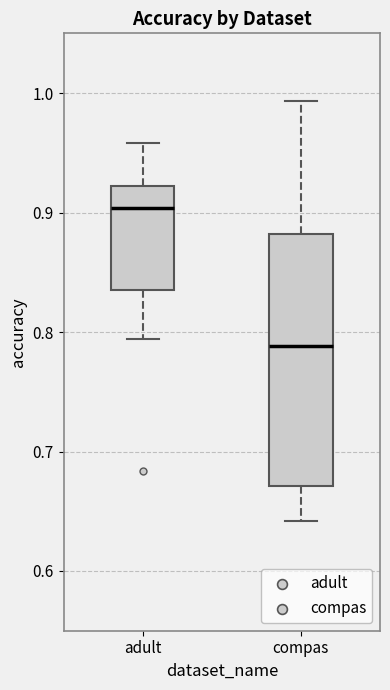

Reading left to right, transcribe this box plot: for each box, give where its median line is, the range the box spans, and where its two whiskers end, as read against the y-axis. The values are not printed on the chart, so give them approximately, as read against the axis.

adult: median 0.90, box 0.84 to 0.92, whiskers 0.79 to 0.96
compas: median 0.79, box 0.67 to 0.88, whiskers 0.64 to 0.99